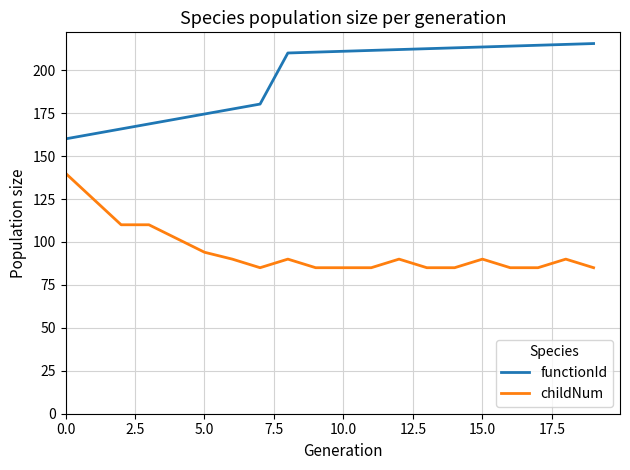

What is the smallest value displayed?

85.0